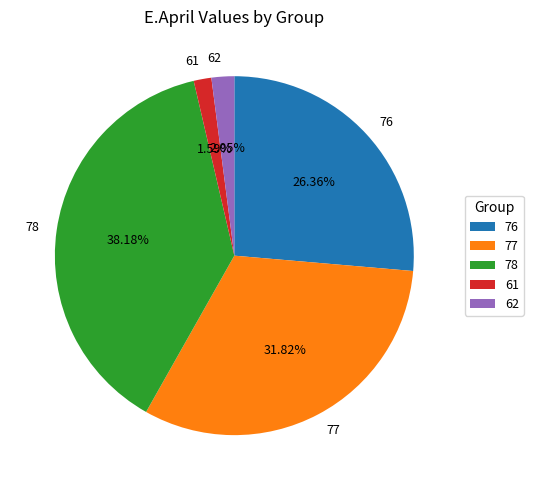

How many segments does this pie chart have?

5